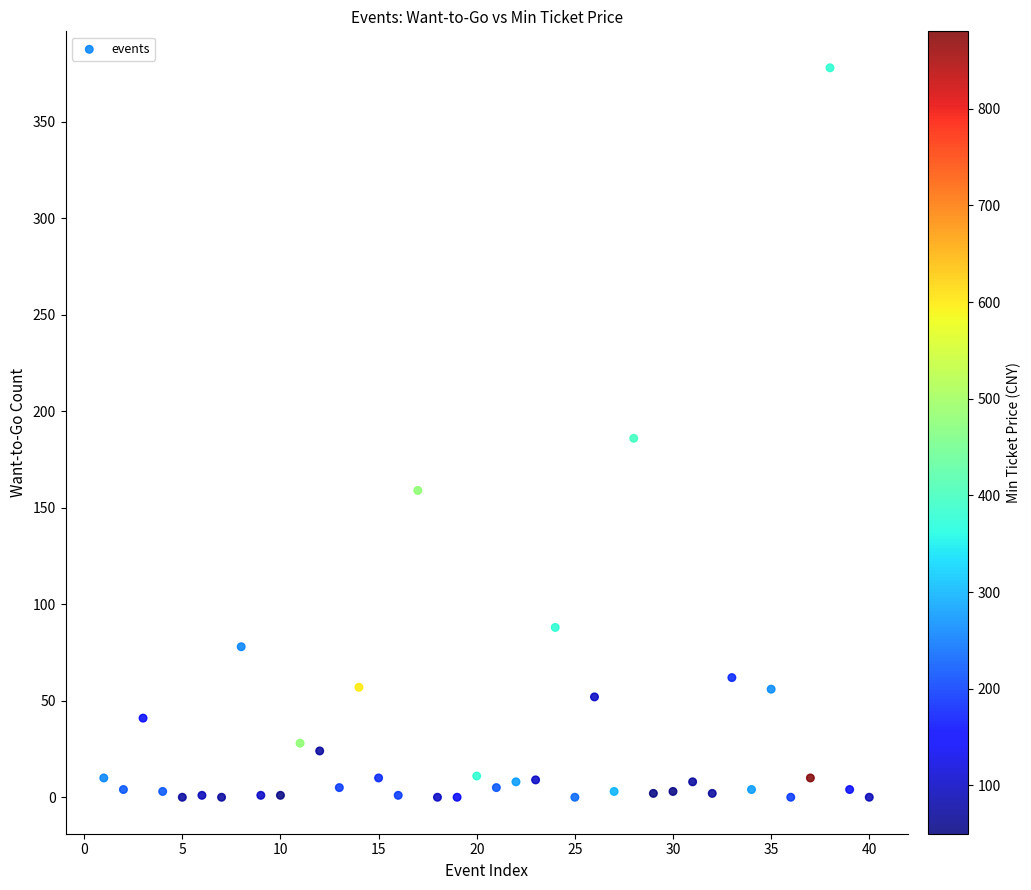

What is the range of Y values (max minus min)?

378